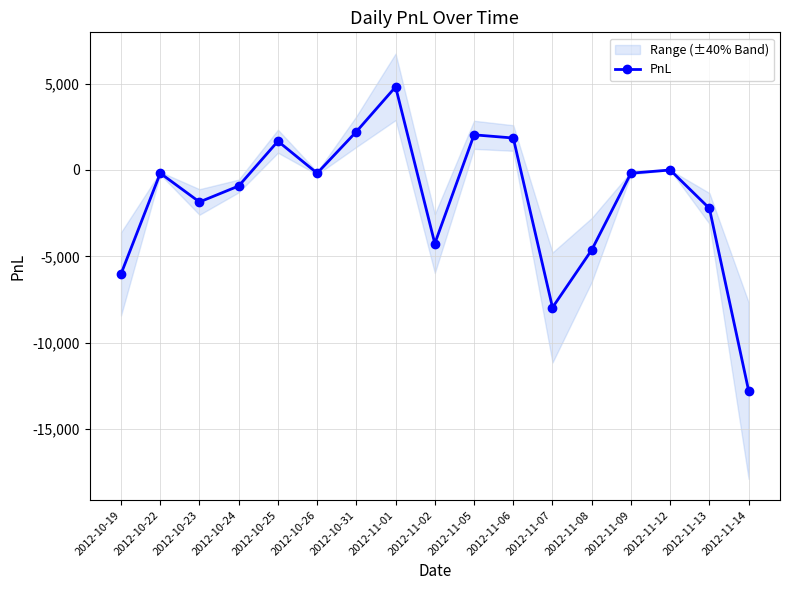

True or false: the data shows -1008.7 at 2012-10-23.

False